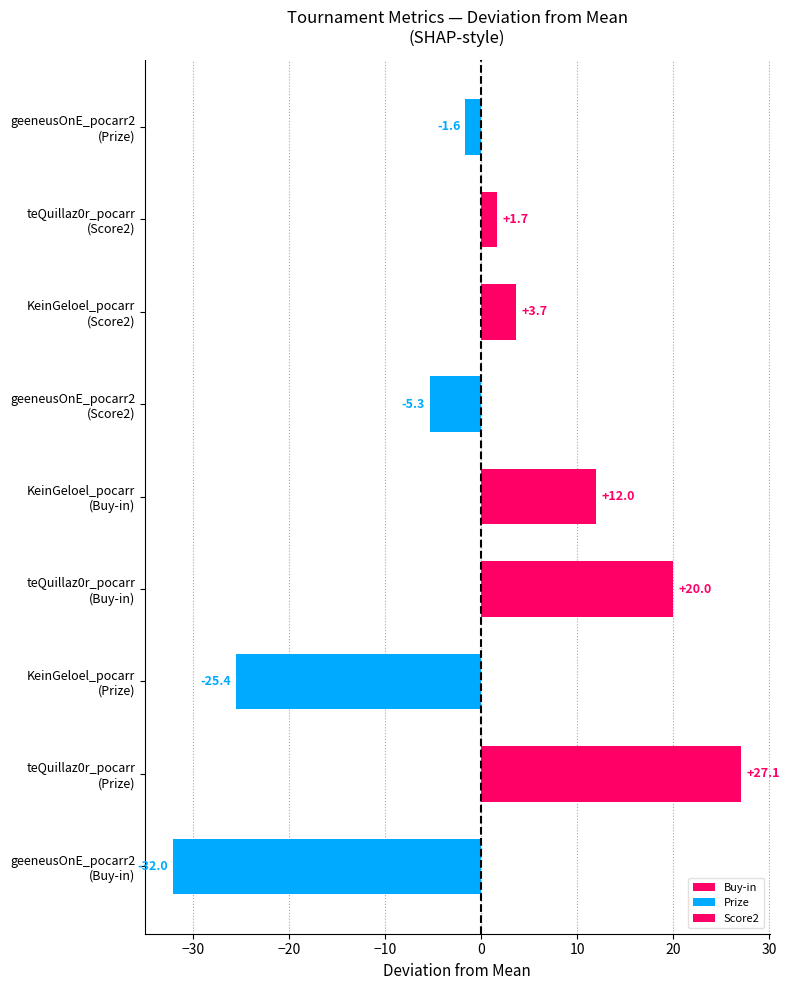

What is the difference between the maximum and minimum values?

59.1